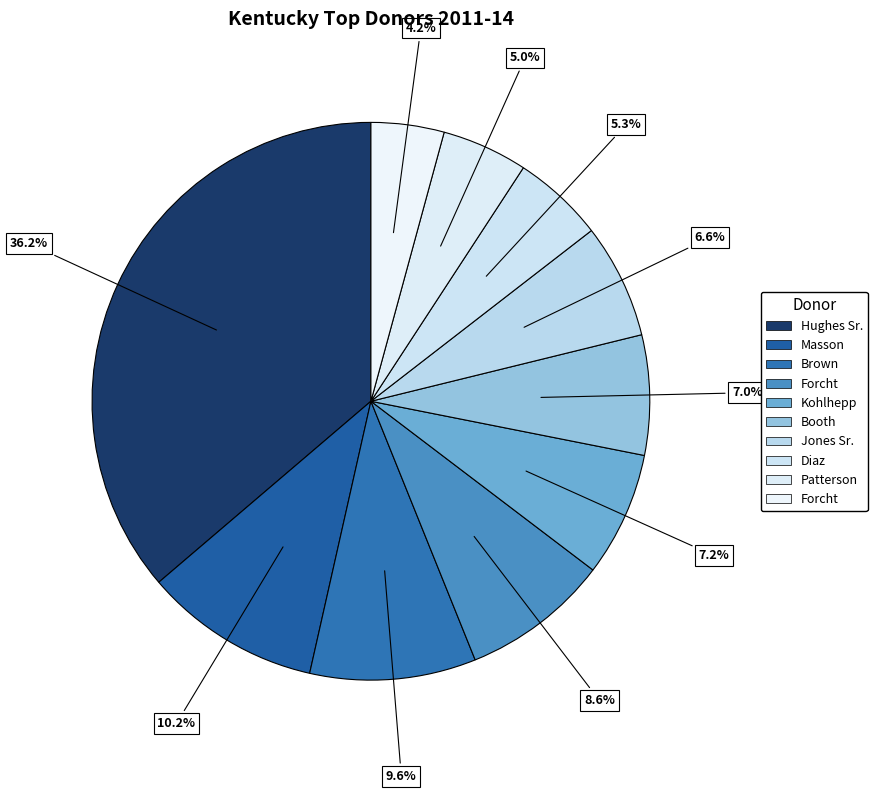

Count the number of slices in the pie.

10